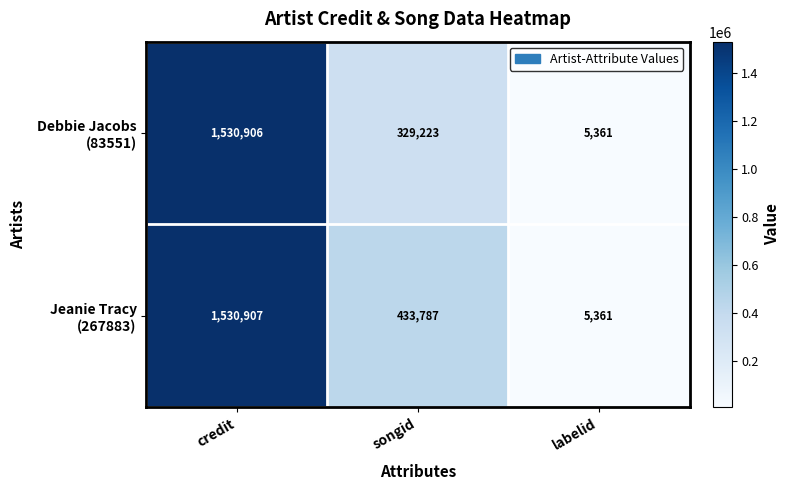

At which category is the sum across all series the highest?

credit